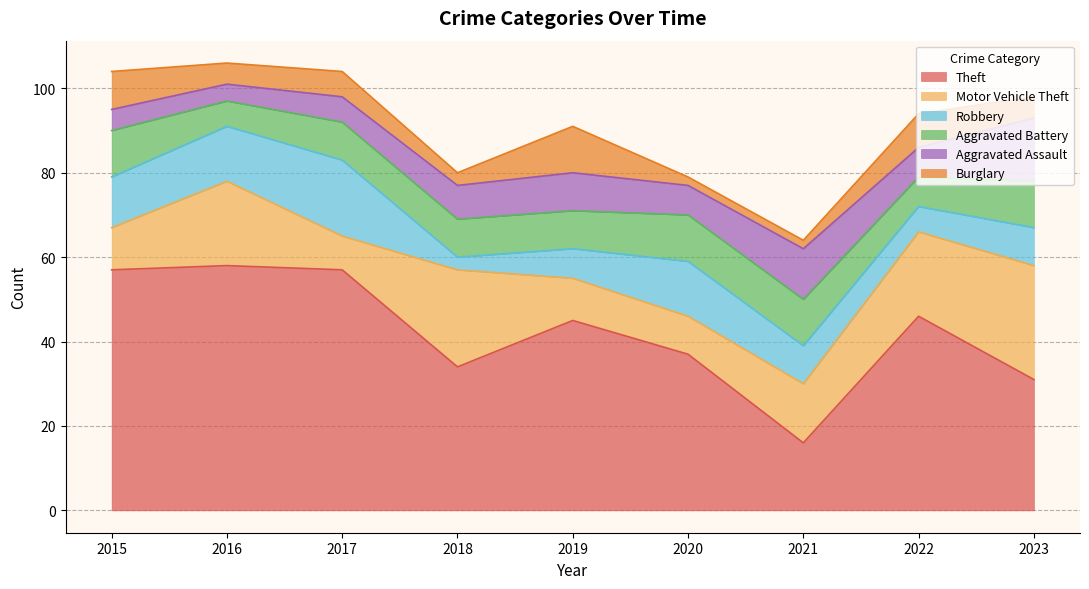

What is the minimum value shown in the chart?

2